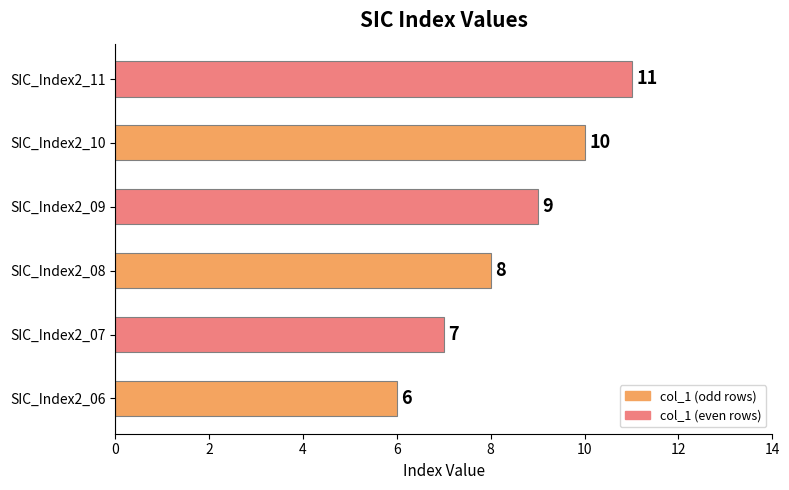

Which has a higher value, SIC_Index2_06 or SIC_Index2_10?

SIC_Index2_10